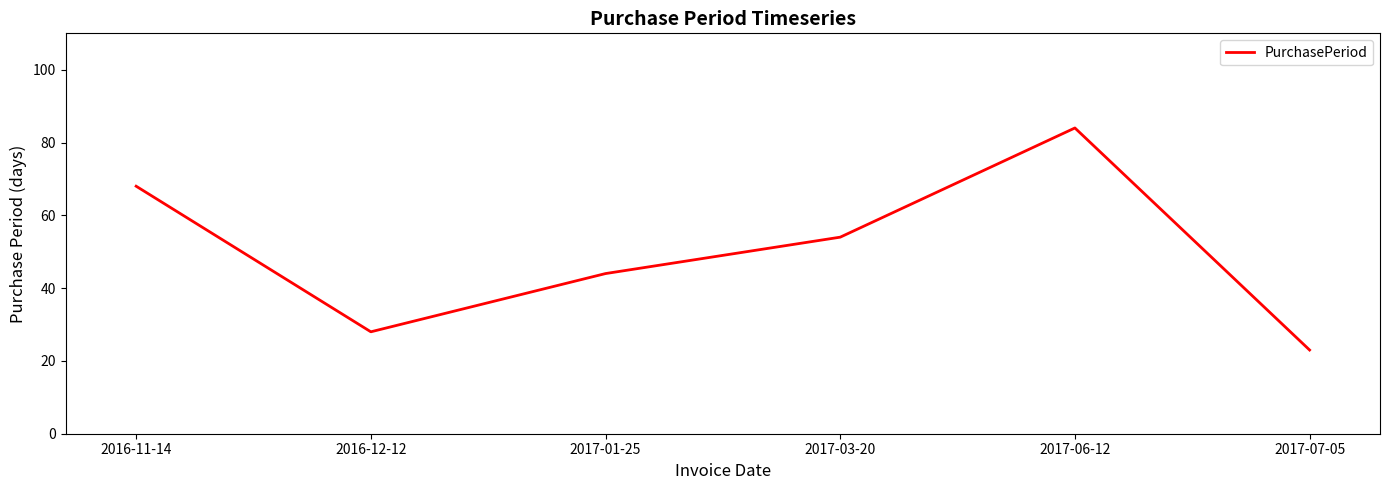

The chart shows a value of 28 at 2016-12-12. True or false?

True